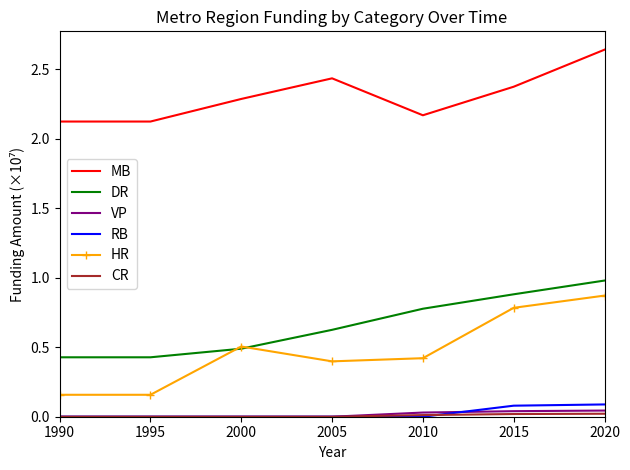

Is it true that DR equals 1.0 at 2005?

False